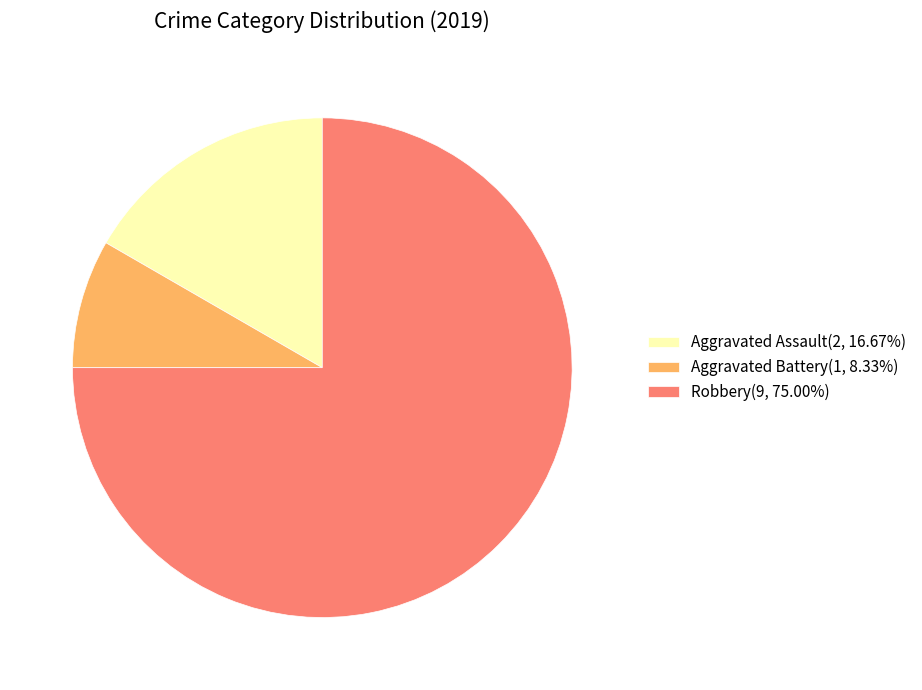

Combined, do Aggravated Battery(1, 8.33%) and Robbery(9, 75.00%) account for over 50%?

Yes